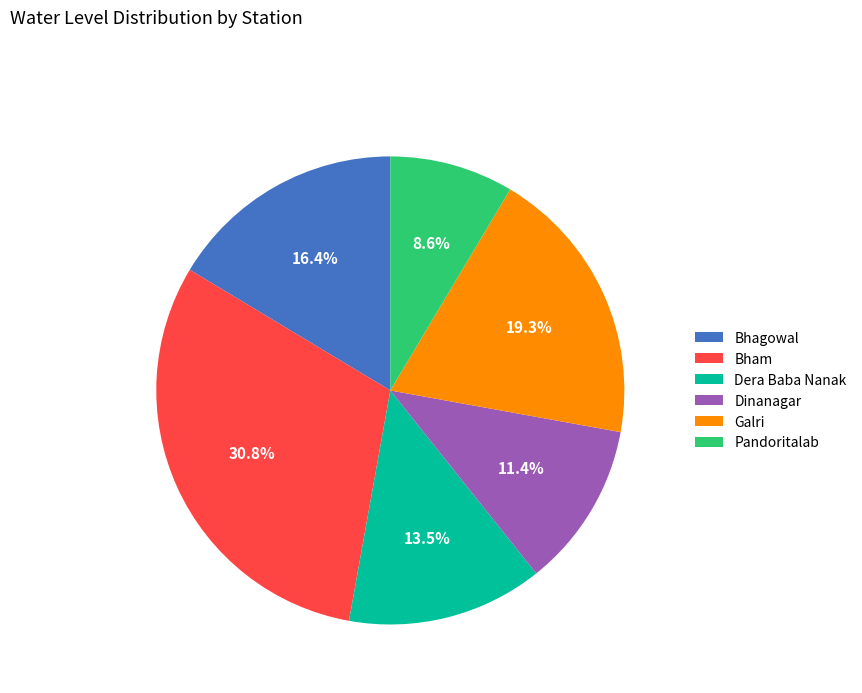

How many slices are in this pie chart?

6